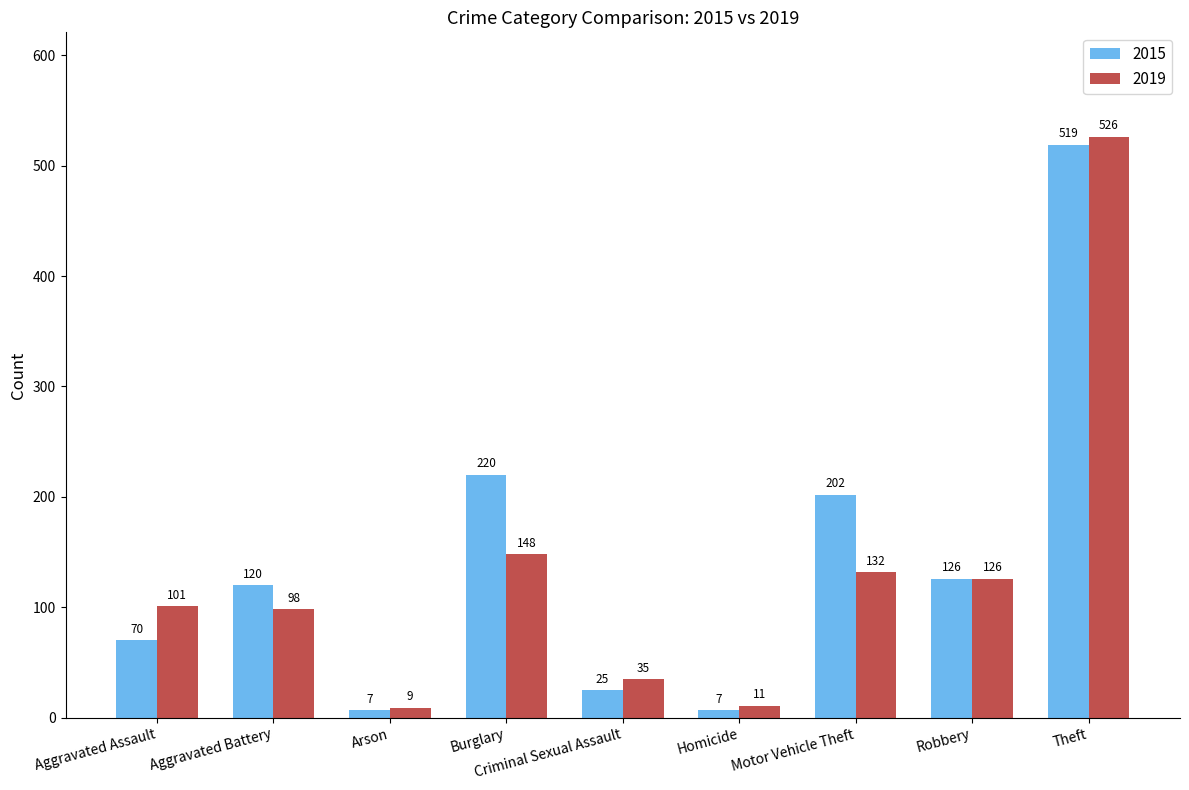

The value of 2015 at Aggravated Battery is 120. True or false?

True